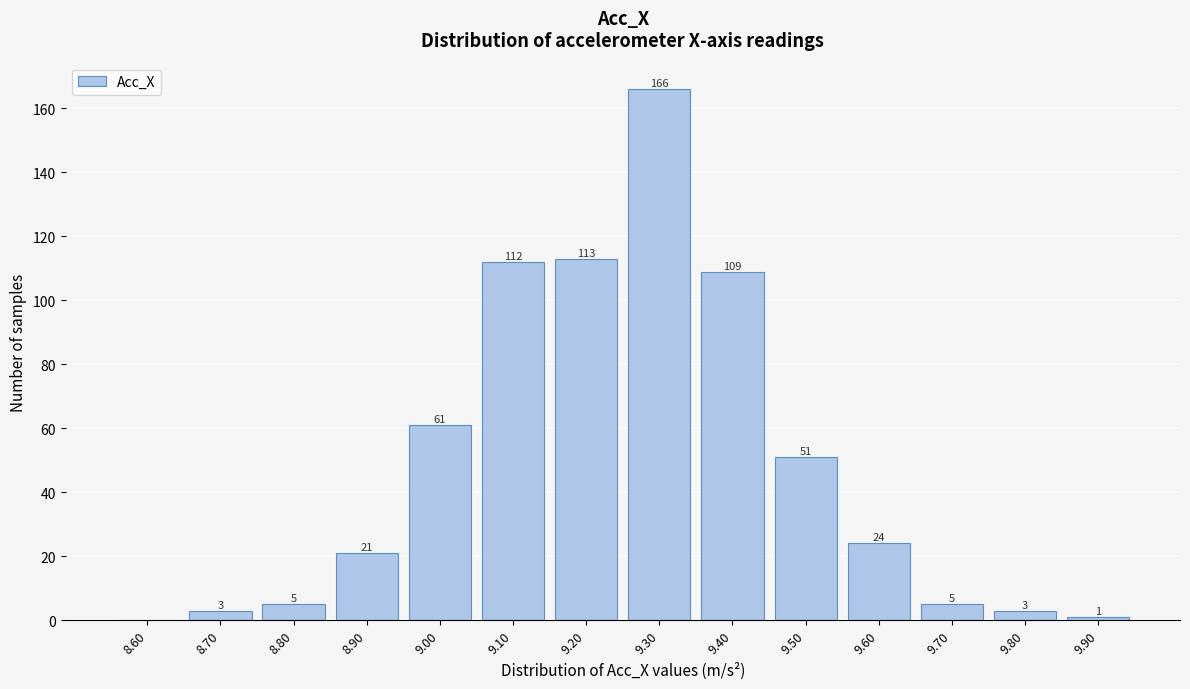

Reading left to right, transcribe all the data shown in this chart.

8.60=0	8.70=3	8.80=5	8.90=21	9.00=61	9.10=112	9.20=113	9.30=166	9.40=109	9.50=51	9.60=24	9.70=5	9.80=3	9.90=1